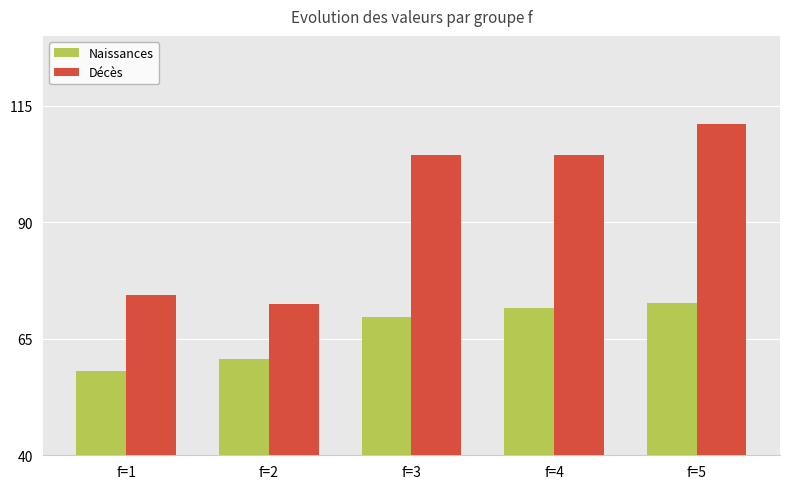

What is the difference between the Naissances values at f=5 and f=1?

14.6